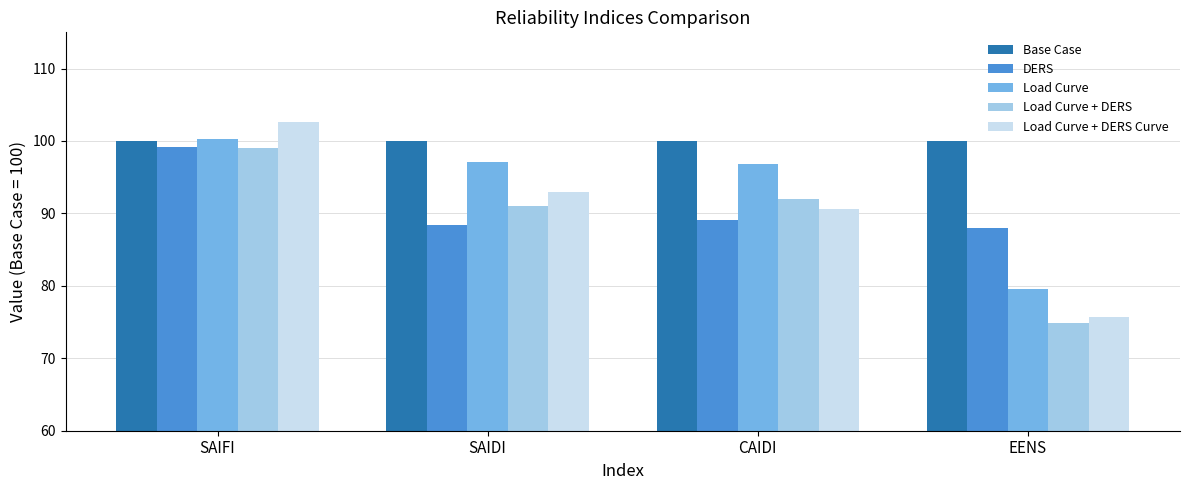

Which category has the lowest value in the Load Curve + DERS Curve series?

EENS